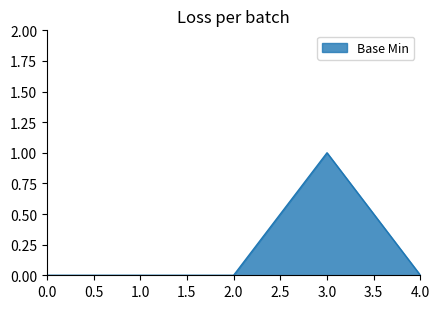

What position from the right is 2.0?

3